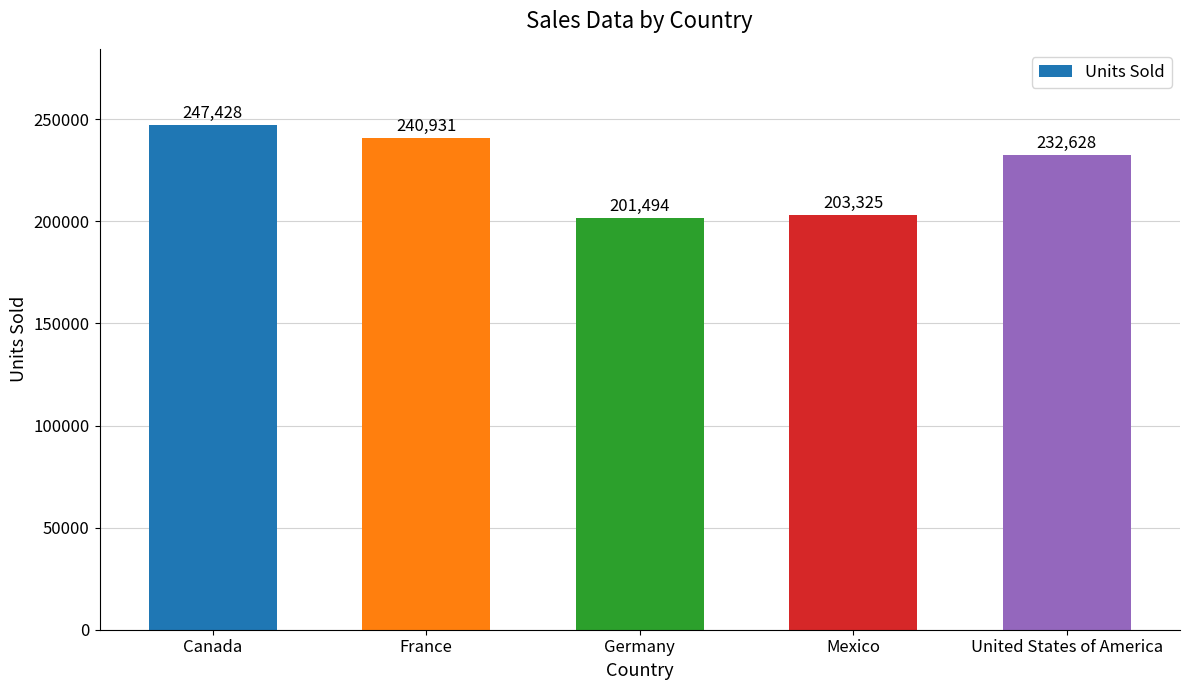

What value does the data have at Mexico?

203325.0